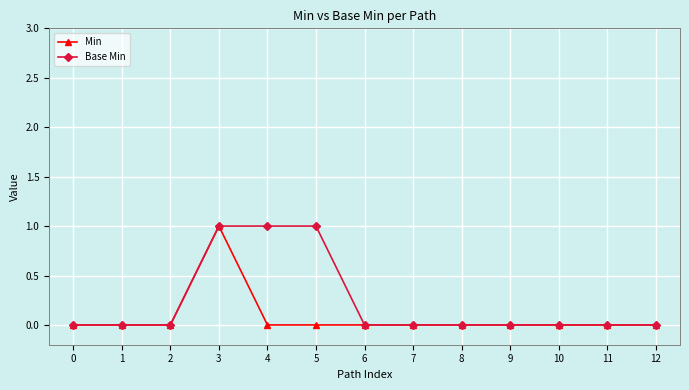

Is it true that Min equals 1 at 5?

False